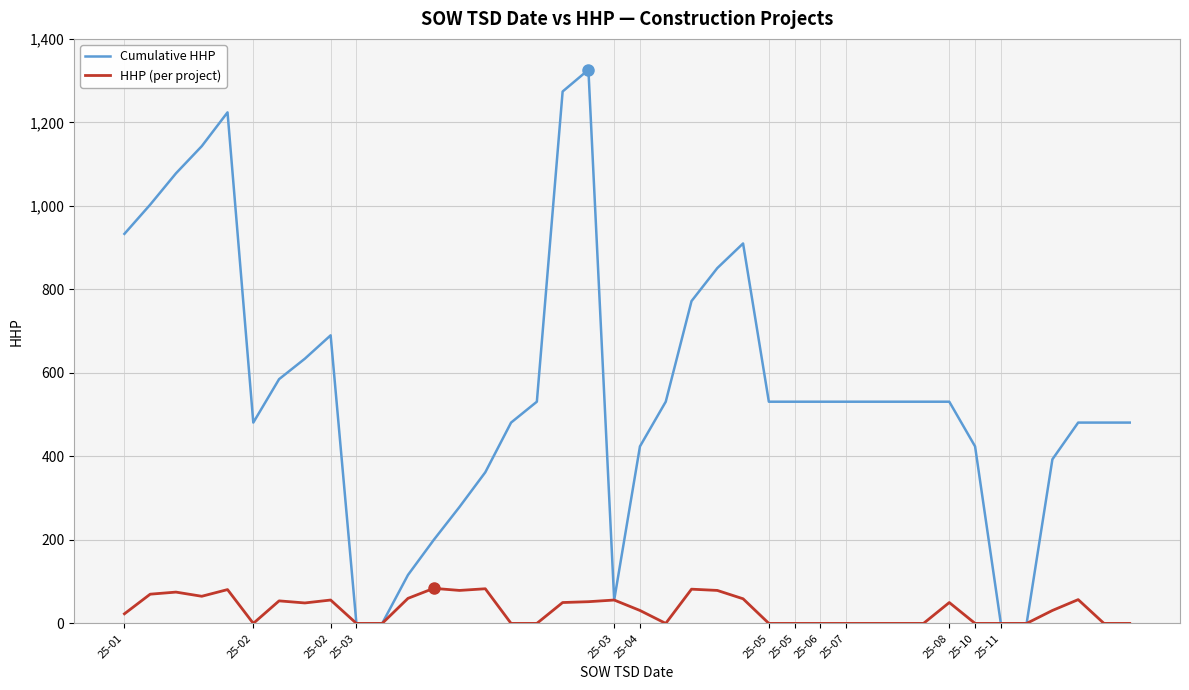

True or false: HHP (per project) has more than 2 points higher than both neighbors.

True